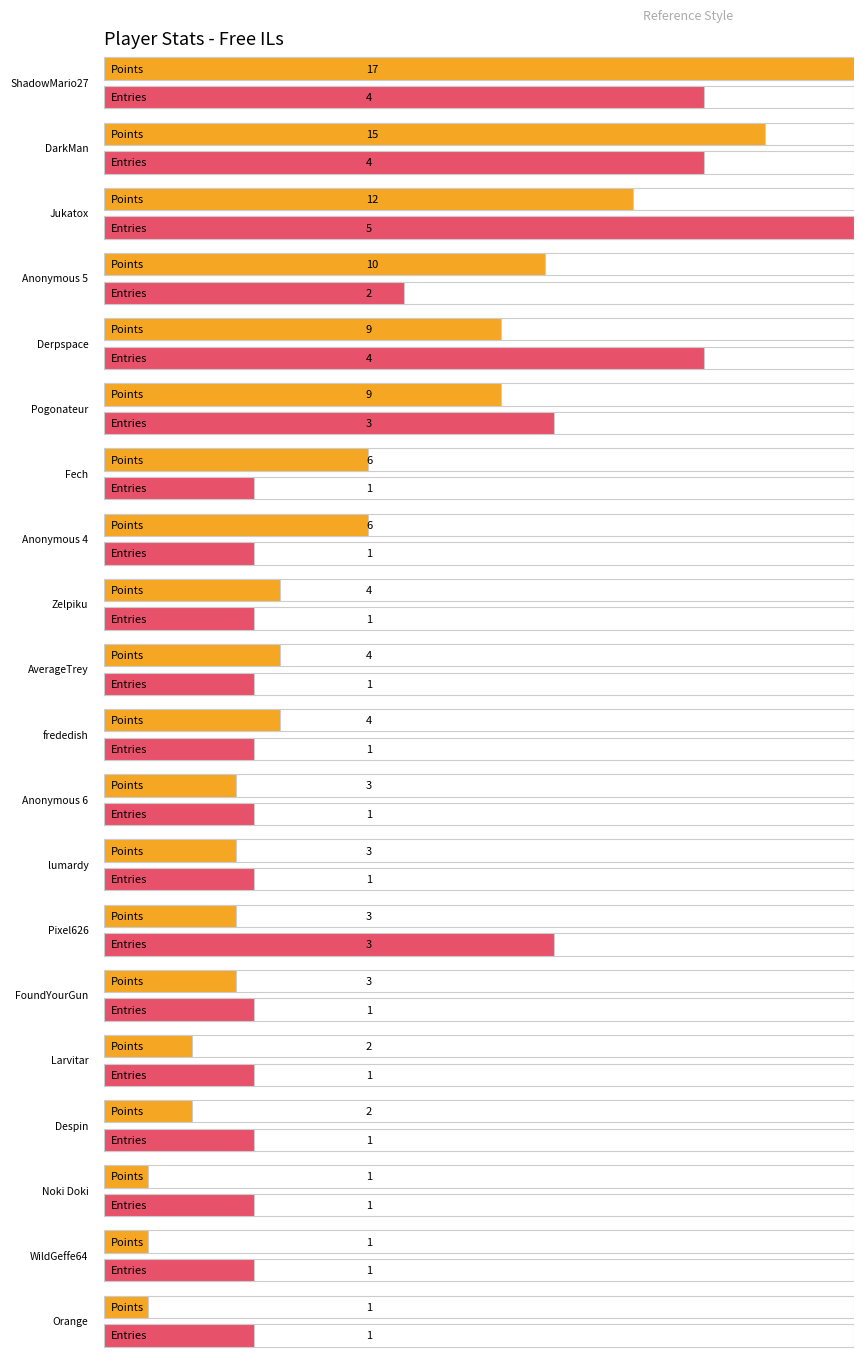

At how many categories does at least one series exceed 0?

20